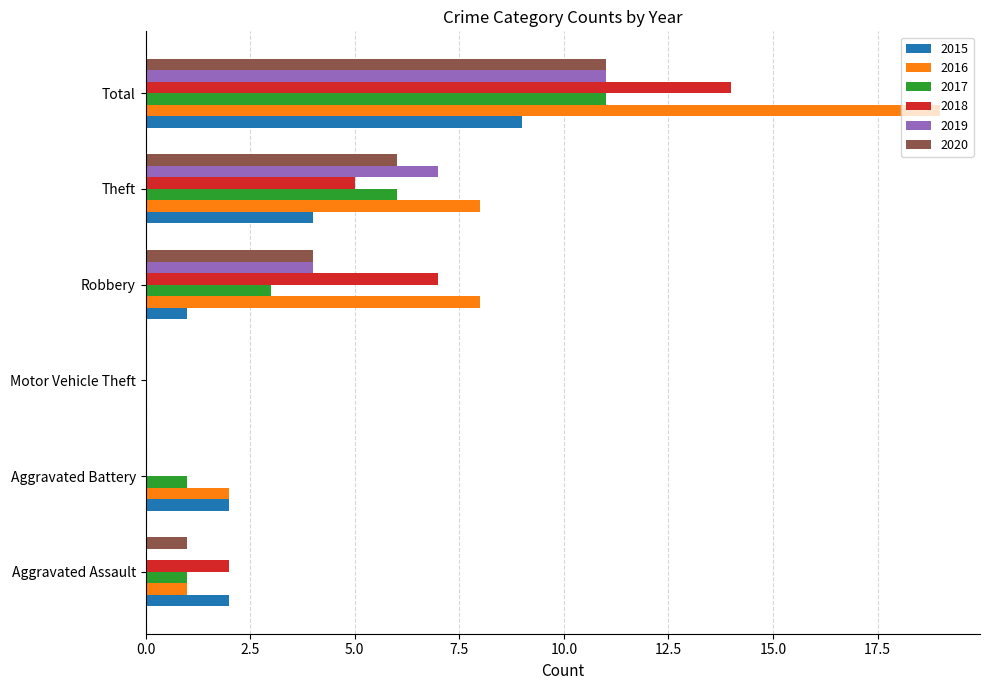

Between Aggravated Assault and Robbery, which series saw the biggest shift?

2016